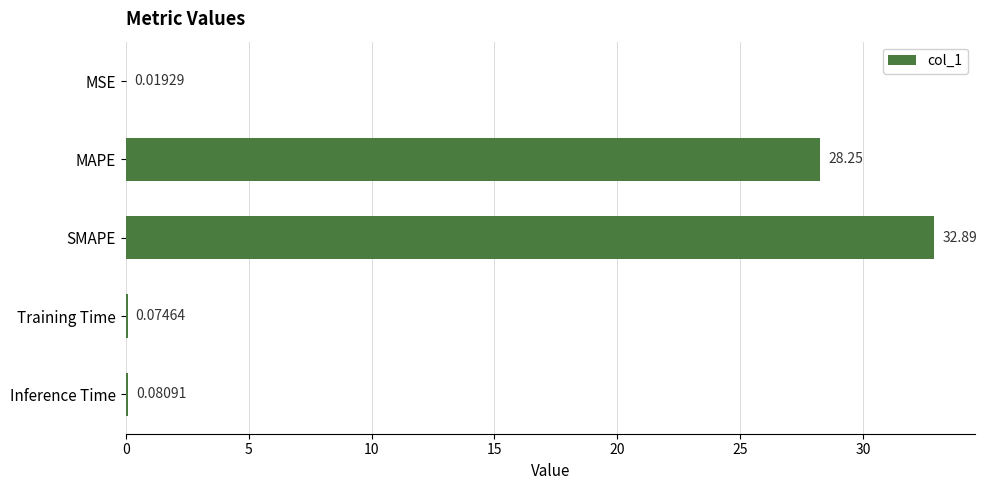

Which label corresponds to the largest value in the chart?

SMAPE